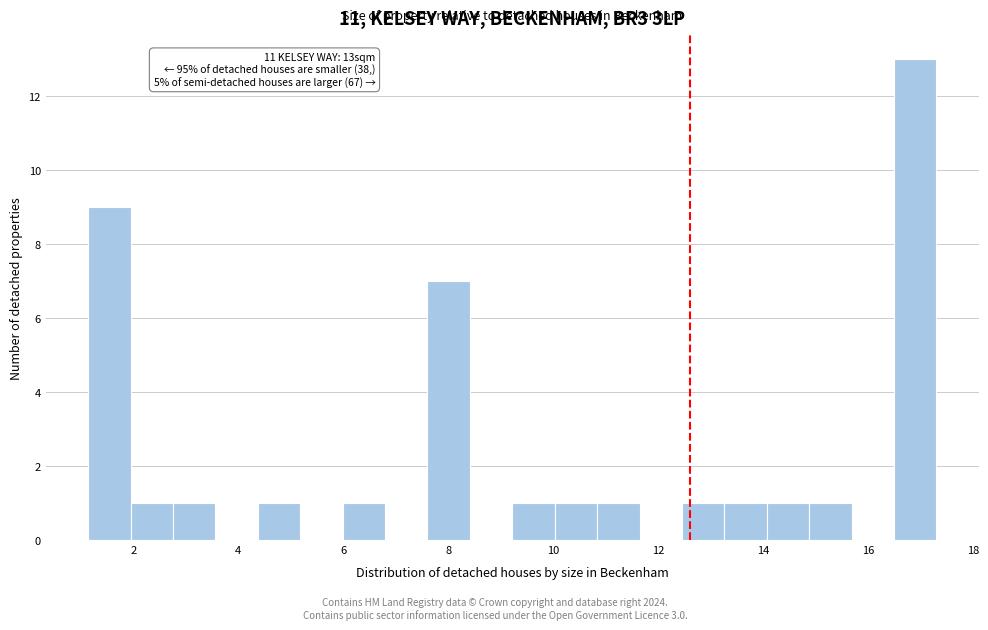

Which range on the x-axis has the tallest bar?

16.4 to 17.4